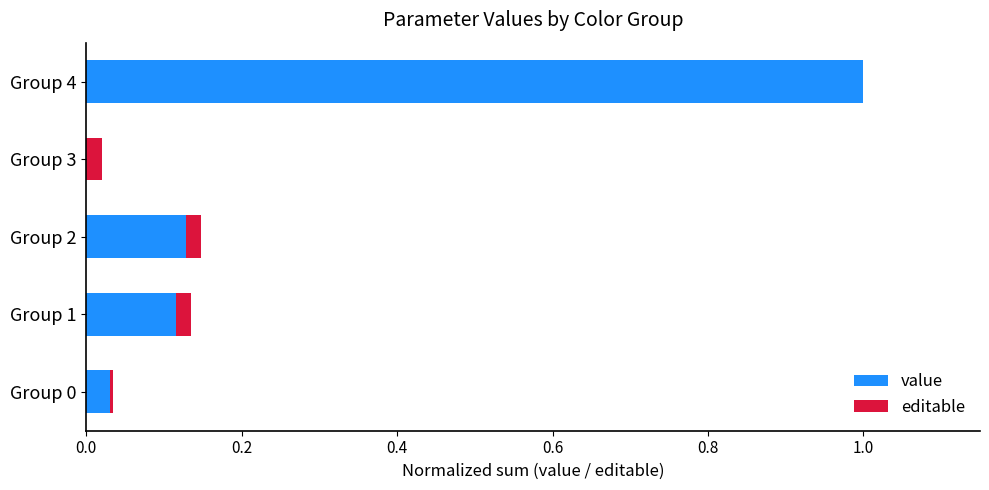

How many values in the value series exceed 0?

4